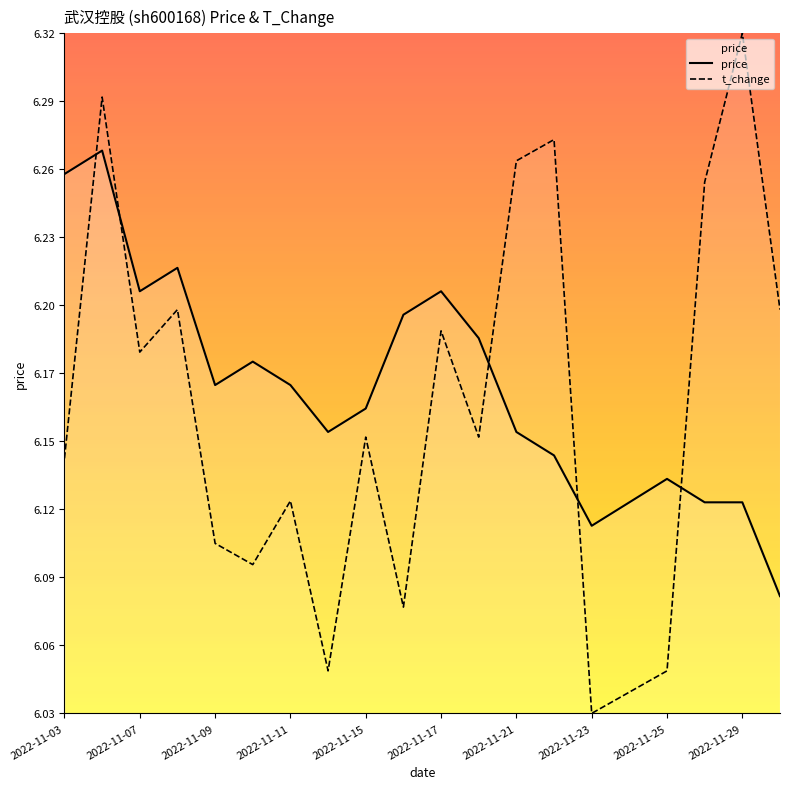

Count the number of categories in the chart.

20